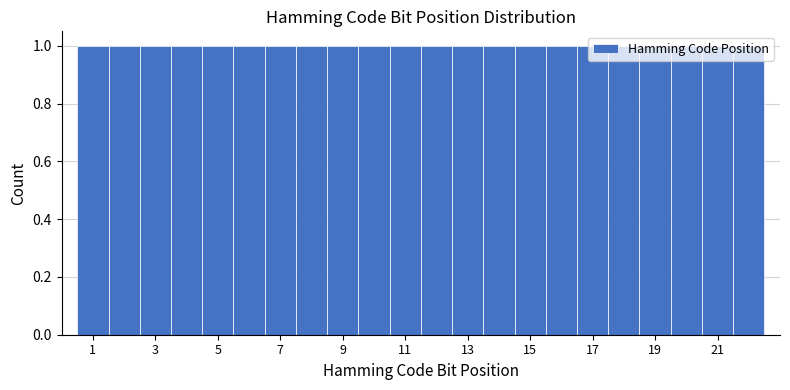

Reading left to right, transcribe this chart: for each bar, give the range it covers on the x-axis and its height. Neither the bar edges nor the heights are printed on the chart, so give them approximately, as read against the axes.

0.5 to 1.5: 1
1.5 to 2.5: 1
2.5 to 3.5: 1
3.5 to 4.5: 1
4.5 to 5.5: 1
5.5 to 6.5: 1
6.5 to 7.5: 1
7.5 to 8.5: 1
8.5 to 9.5: 1
9.5 to 10.5: 1
10.5 to 11.5: 1
11.5 to 12.5: 1
12.5 to 13.5: 1
13.5 to 14.5: 1
14.5 to 15.5: 1
15.5 to 16.5: 1
16.5 to 17.5: 1
17.5 to 18.5: 1
18.5 to 19.5: 1
19.5 to 20.5: 1
20.5 to 21.5: 1
21.5 to 22.5: 1